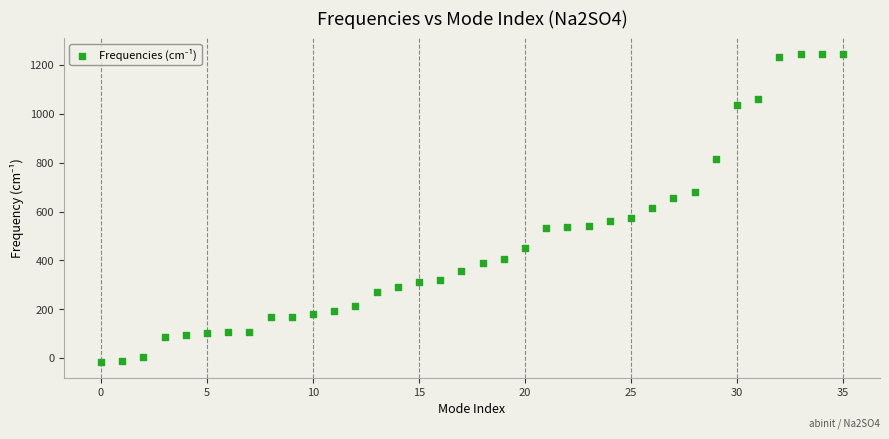

What is the range of Y values (max minus min)?

1260.9